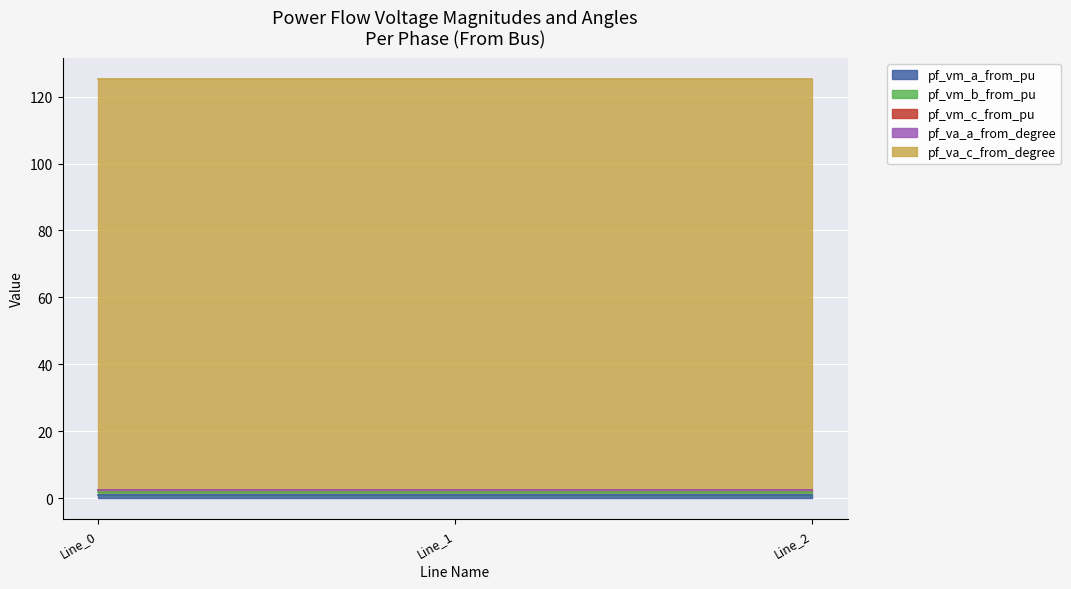

Reading left to right, what are all the values shown in this chart?

pf_vm_a_from_pu: Line_0=1.0	Line_1=1.0	Line_2=1.0
pf_vm_b_from_pu: Line_0=0.8	Line_1=0.8	Line_2=0.8
pf_vm_c_from_pu: Line_0=0.6	Line_1=0.6	Line_2=0.6
pf_va_a_from_degree: Line_0=0.0	Line_1=0.0	Line_2=0.0
pf_va_c_from_degree: Line_0=122.8	Line_1=122.8	Line_2=122.8